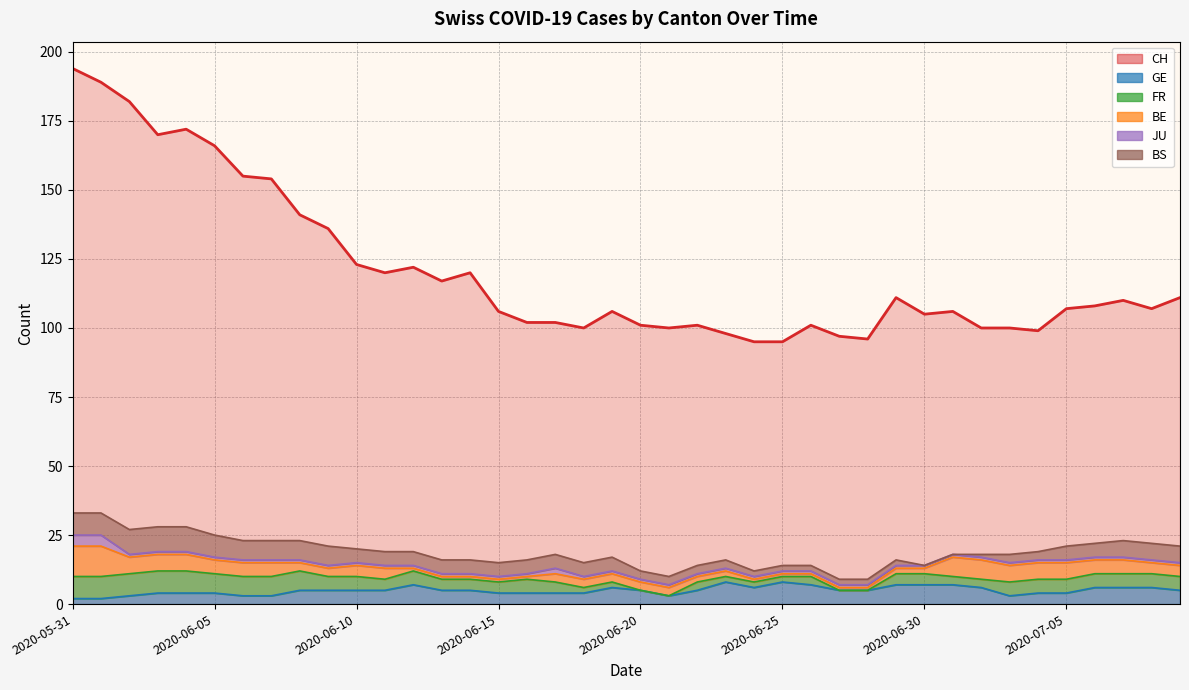

The value of BE at 2020-07-04 is 4. True or false?

False